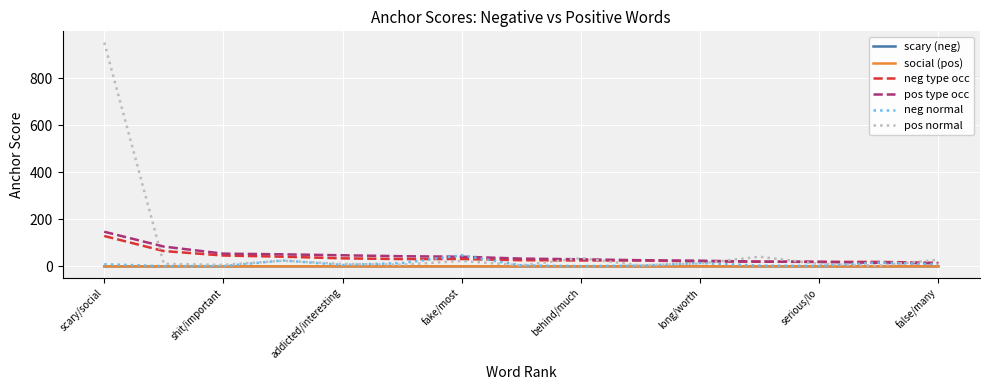

True or false: neg normal has more than 0 interior local peaks.

True